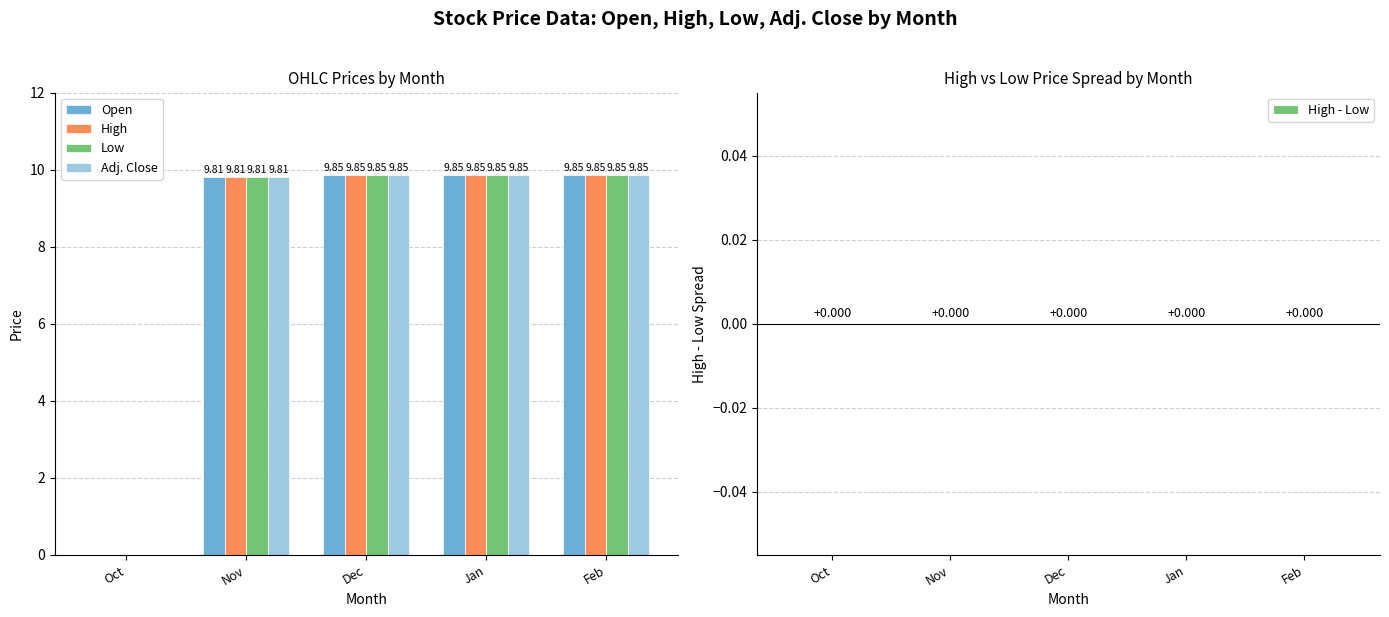

What is the total value across all series at Jan?

39.4